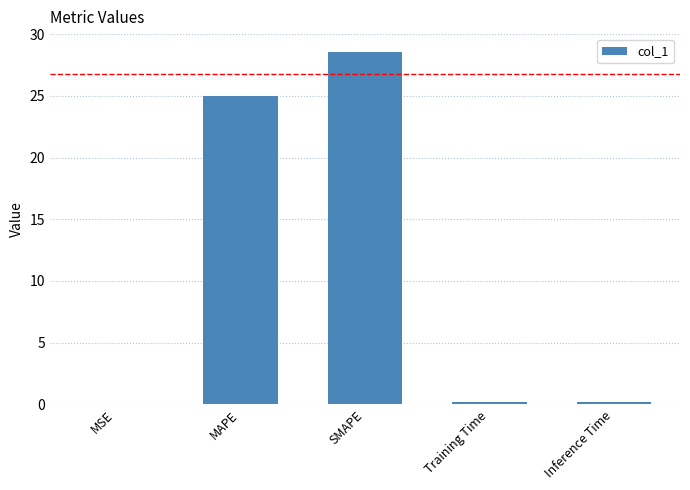

What is the average value?

10.8